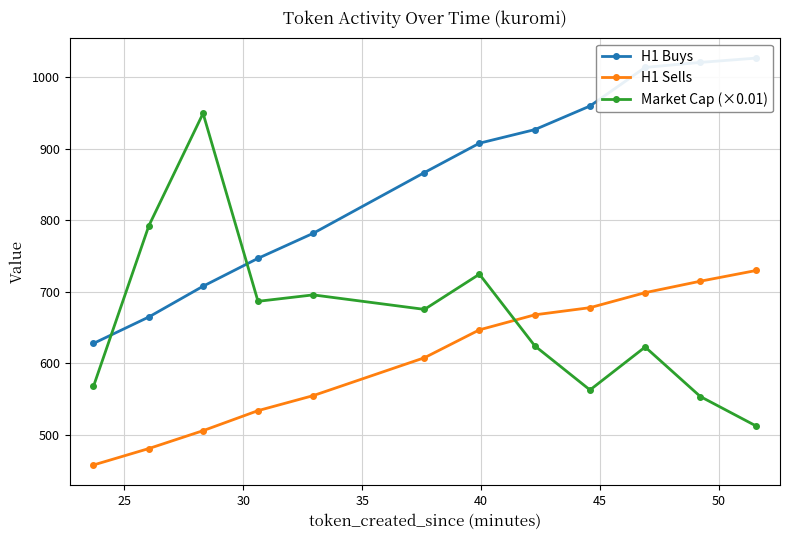

True or false: Market Cap (×0.01) has more than 1 points higher than both neighbors.

True